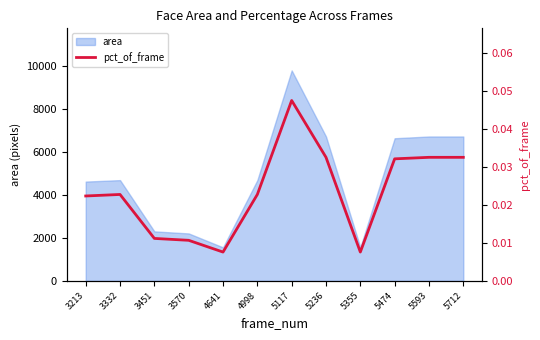

List the labels in order of value, smallest first.

4641, 5355, 3570, 3451, 3213, 3332, 4998, 5474, 5236, 5593, 5712, 5117